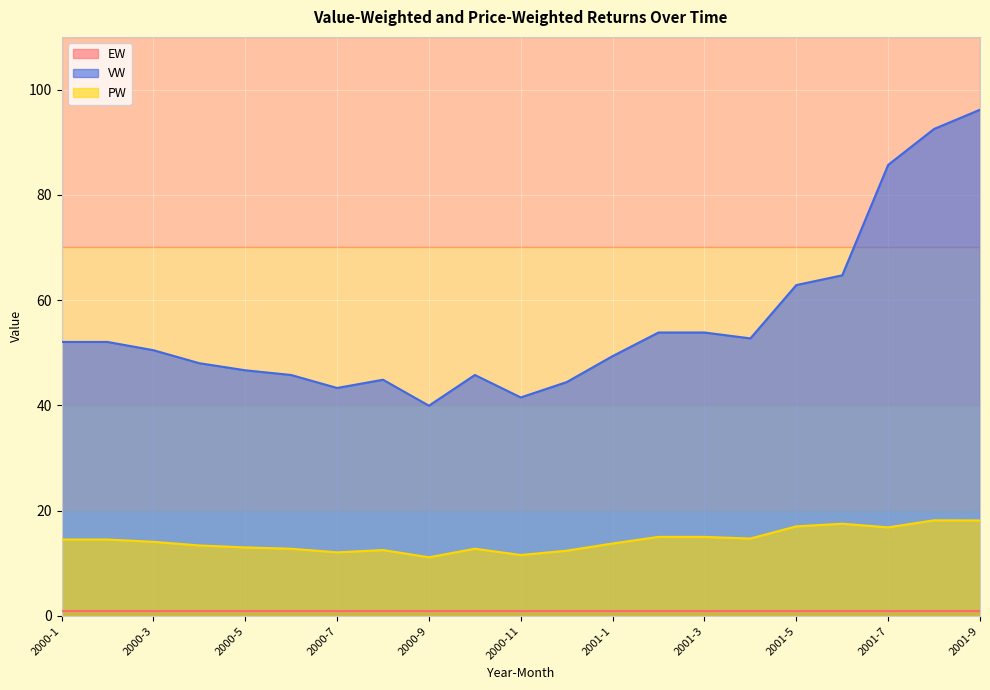

What is the difference between the second highest and second lowest values in the PW series?

6.6